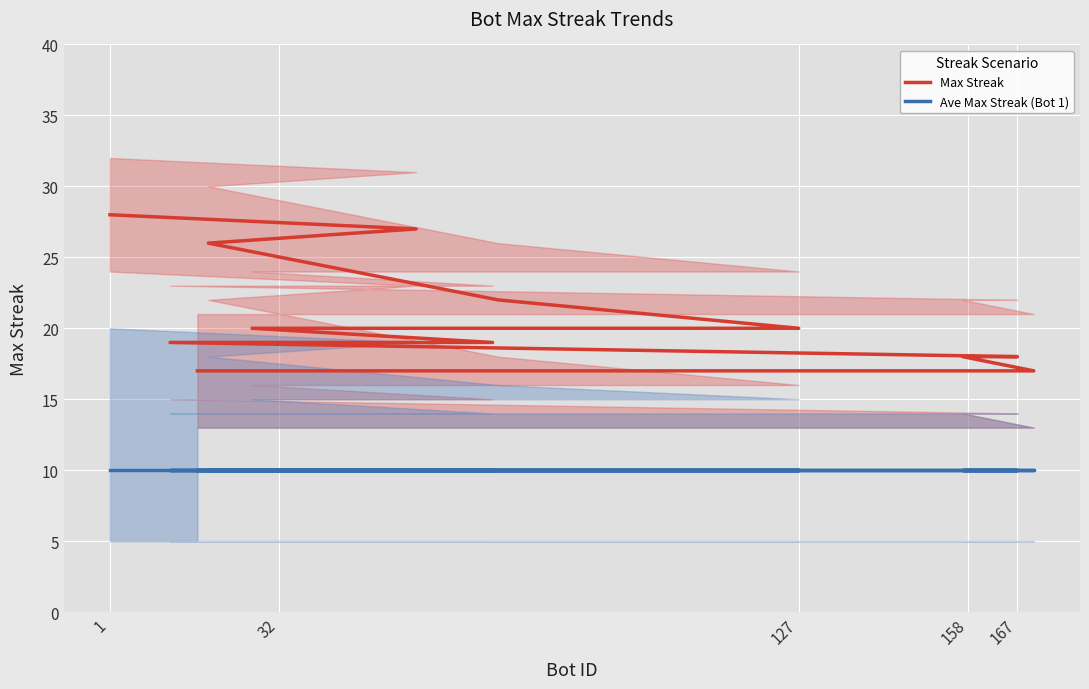

The value of Max Streak at 127 is 43. True or false?

False